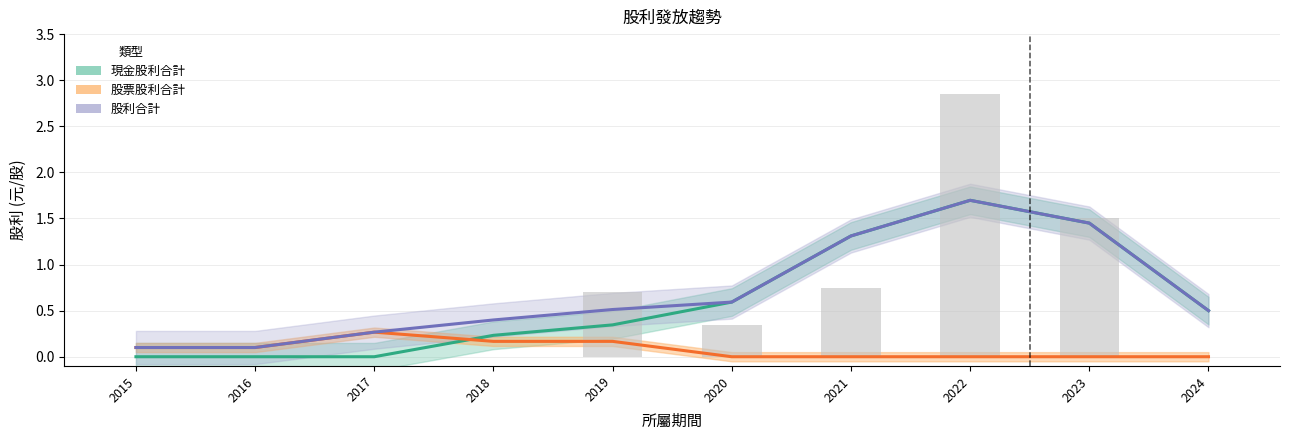

How many groups of bars are there?

10